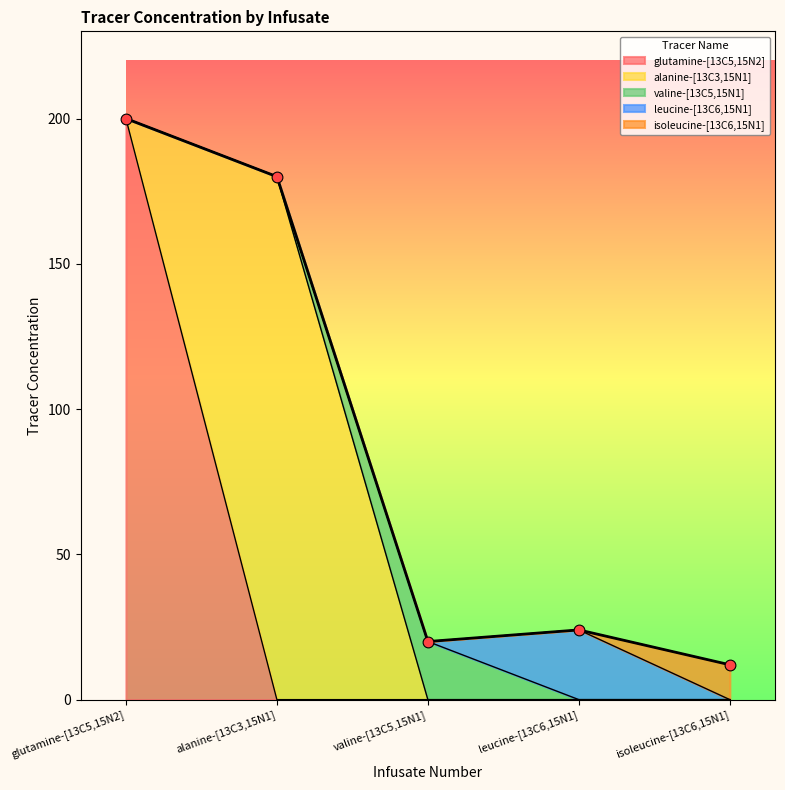

Approximately how many times larger is the value at isoleucine-[13C6,15N1] compared to alanine-[13C3,15N1]?

0.1